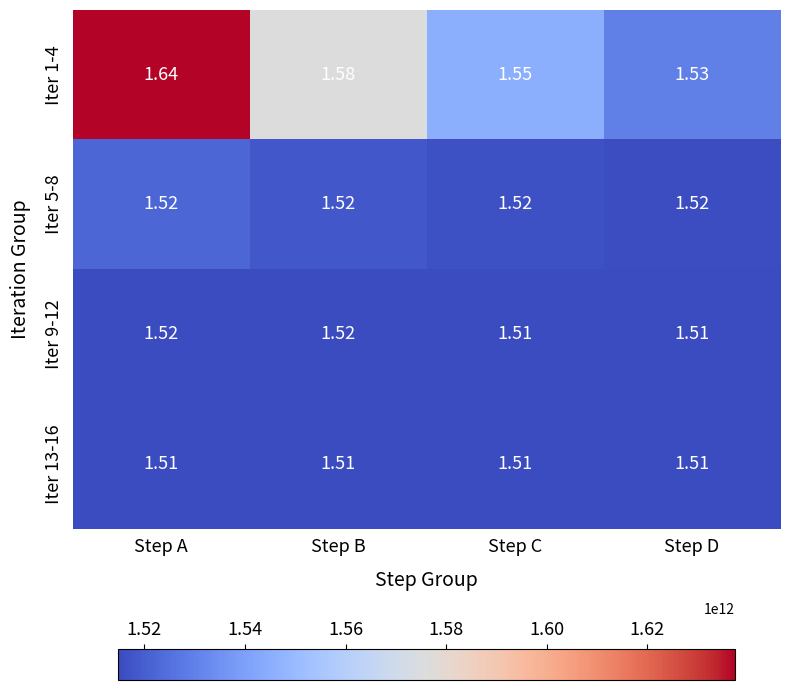

At which category is the sum across all series the highest?

Step A